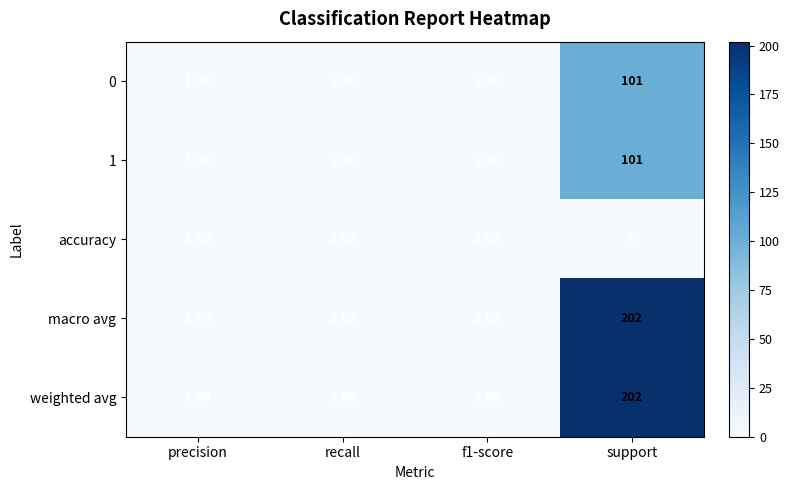

Which category has the highest value across all series?

support